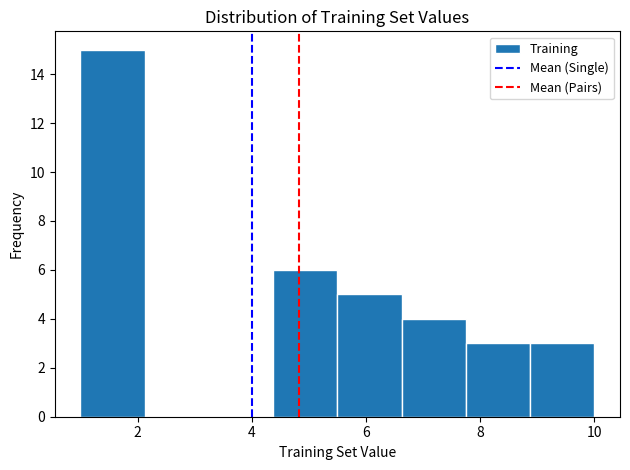

Reading left to right, list every bar in this chart as the range it spans on the x-axis followed by its height. Neither the bar edges nor the heights are printed on the chart, so give them approximately, as read against the axes.

1.0 to 2.2: 15
2.2 to 3.2: 0
3.2 to 4.4: 0
4.4 to 5.6: 6
5.6 to 6.6: 5
6.6 to 7.8: 4
7.8 to 8.8: 3
8.8 to 10.0: 3